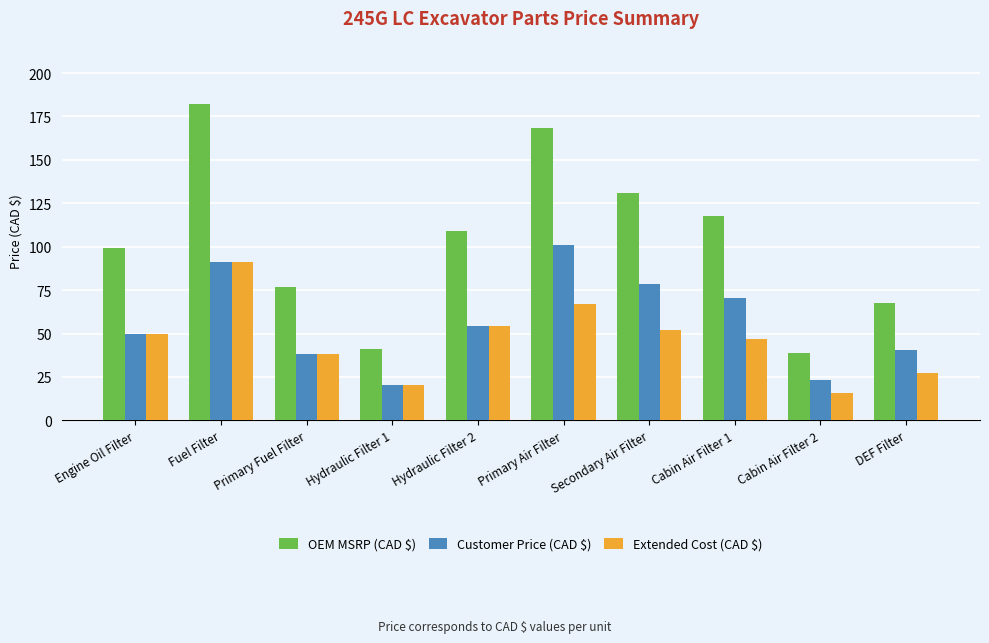

Is it true that Extended Cost (CAD $) equals 47.0 at Cabin Air Filter 1?

True